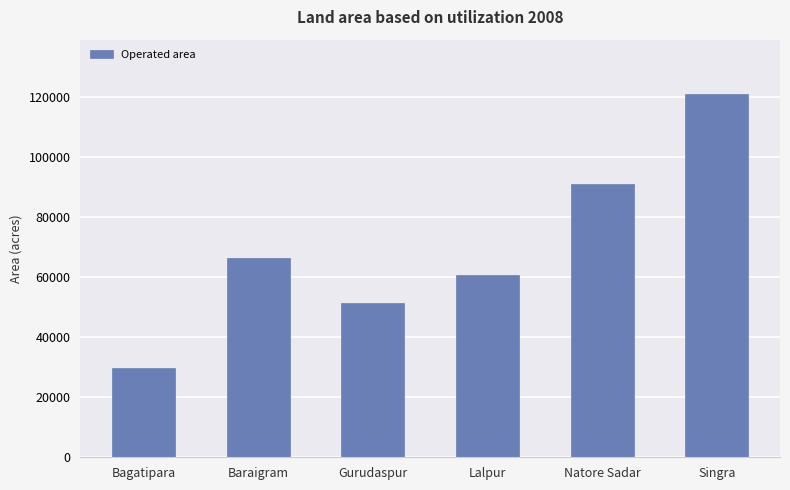

Reading left to right, list all the values displayed in this chart.

29882	66468	51522	60731	91166	121114